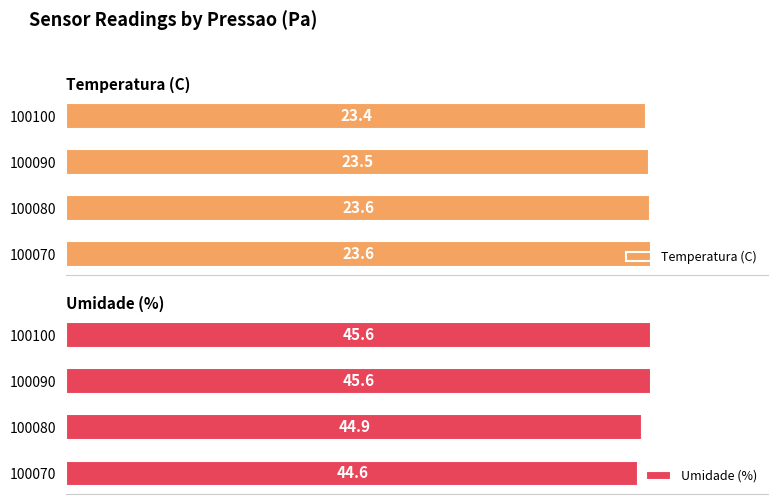

Does the chart contain stacked bars?

No